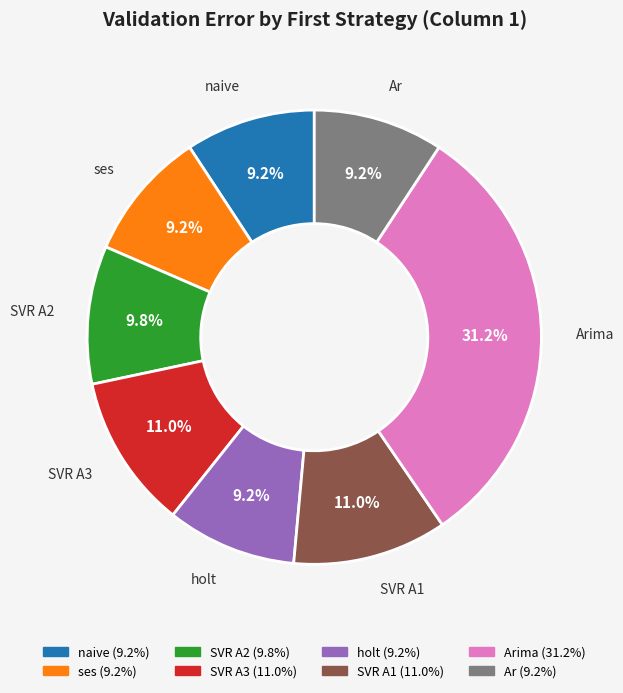

Is there any slice that represents more than half of the pie?

No